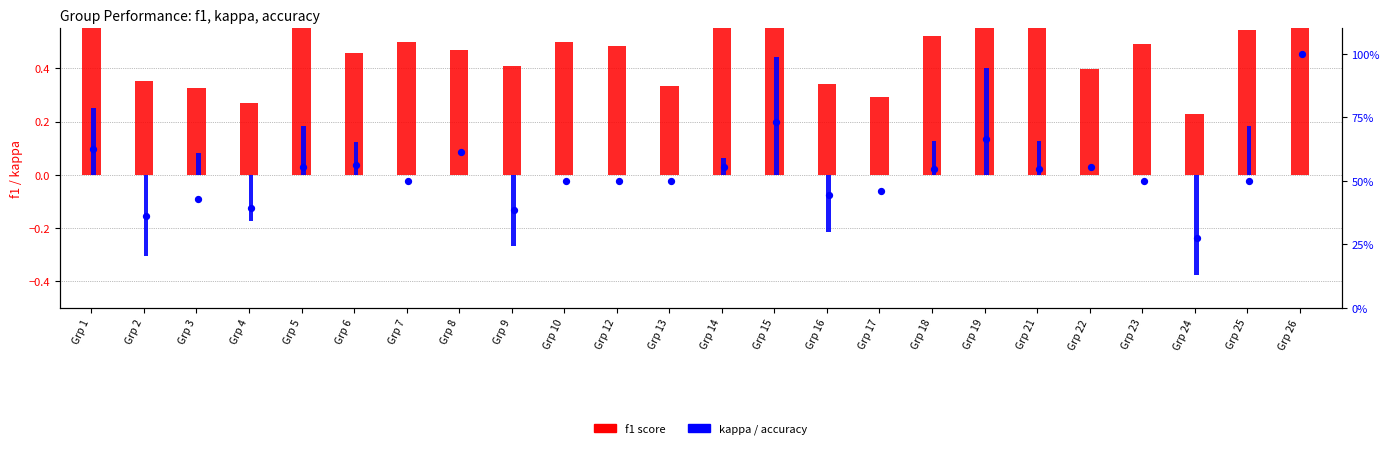

Which series has the largest total across all categories?

accuracy (%)